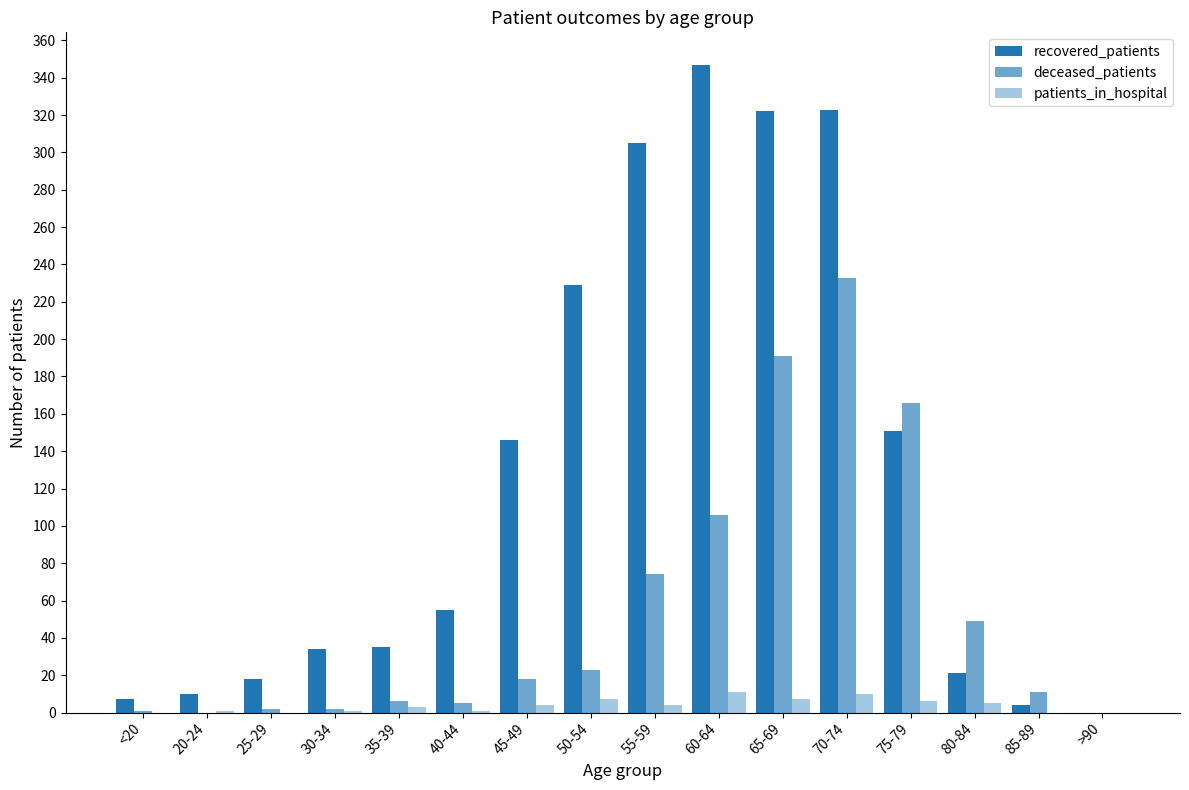

At which category is the sum across all series the highest?

70-74